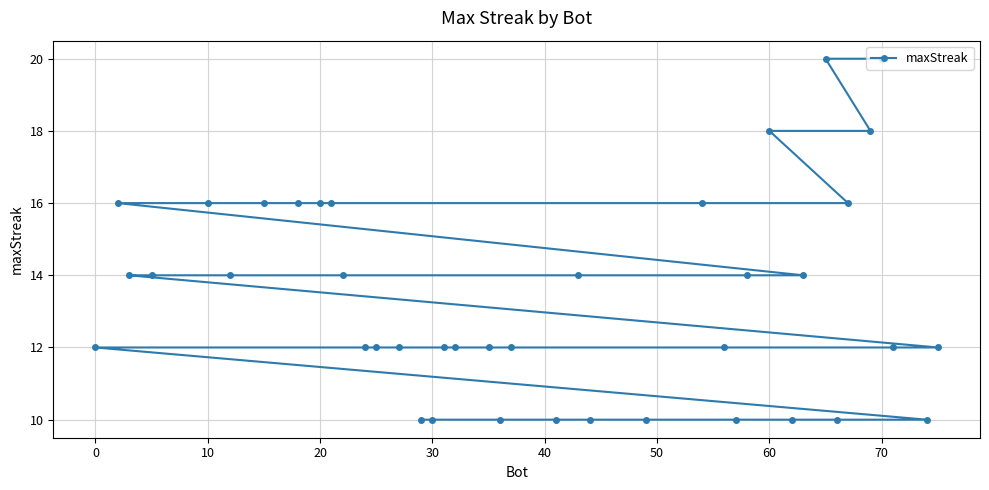

What is the greatest value displayed?

20